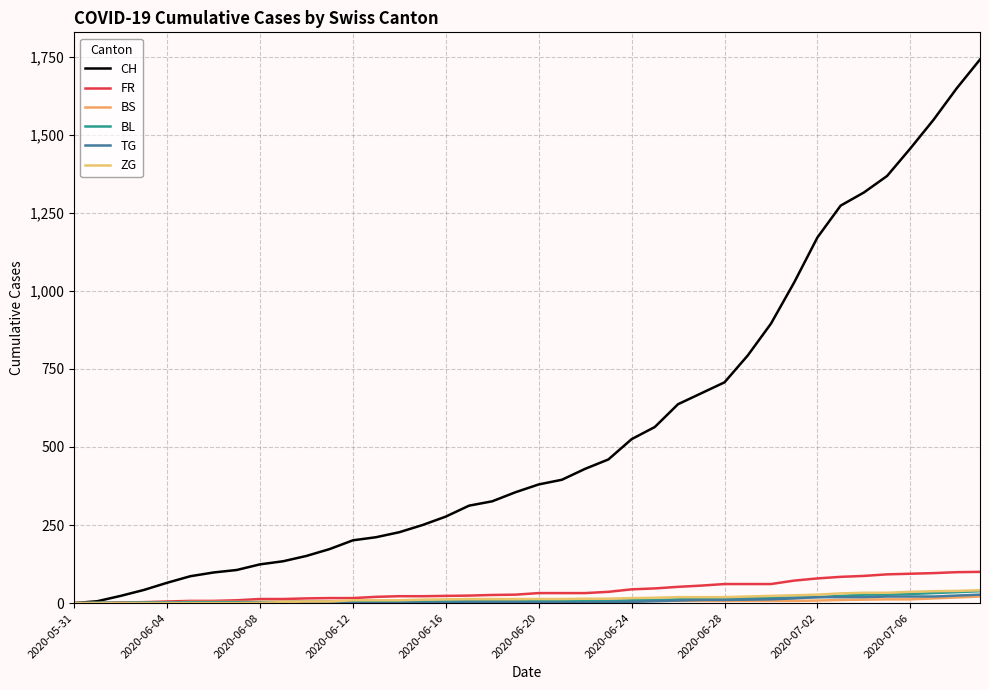

Does the chart display data point markers on the line(s)?

No